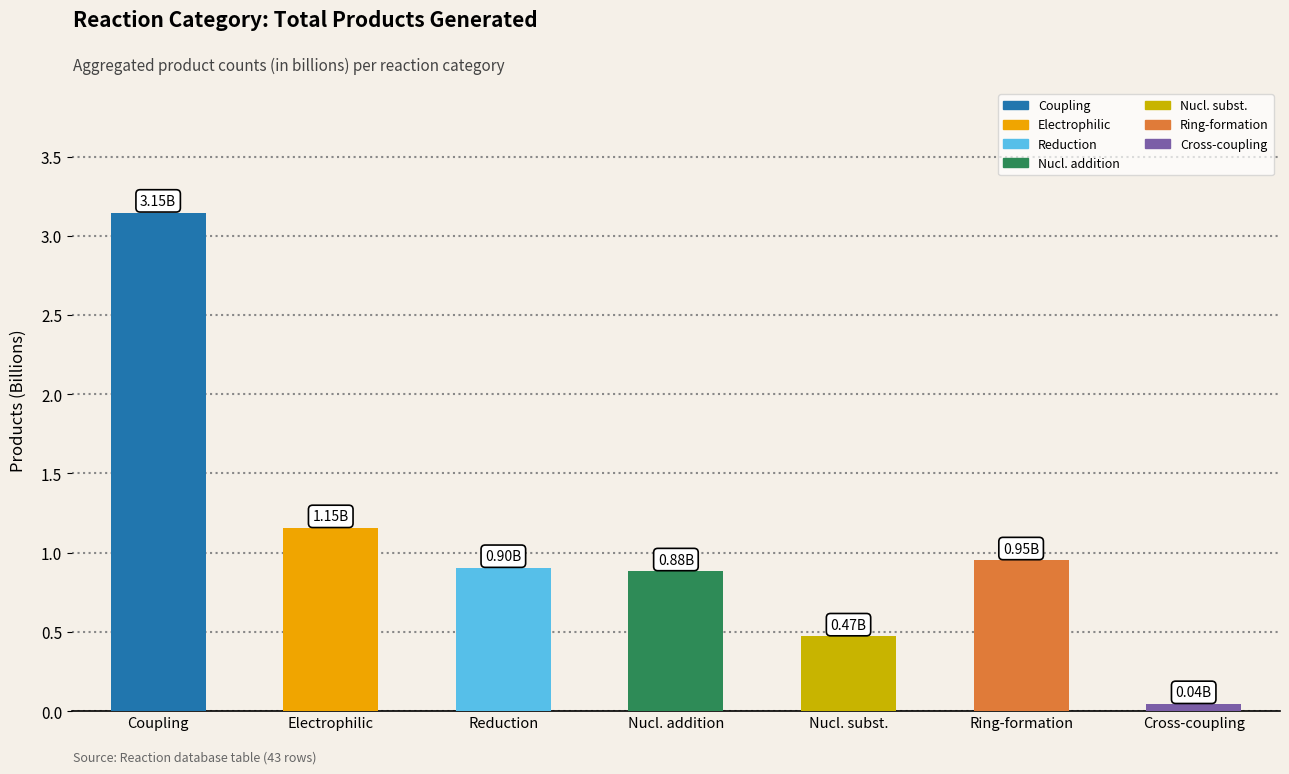

The value at Reduction is 0.9. True or false?

True